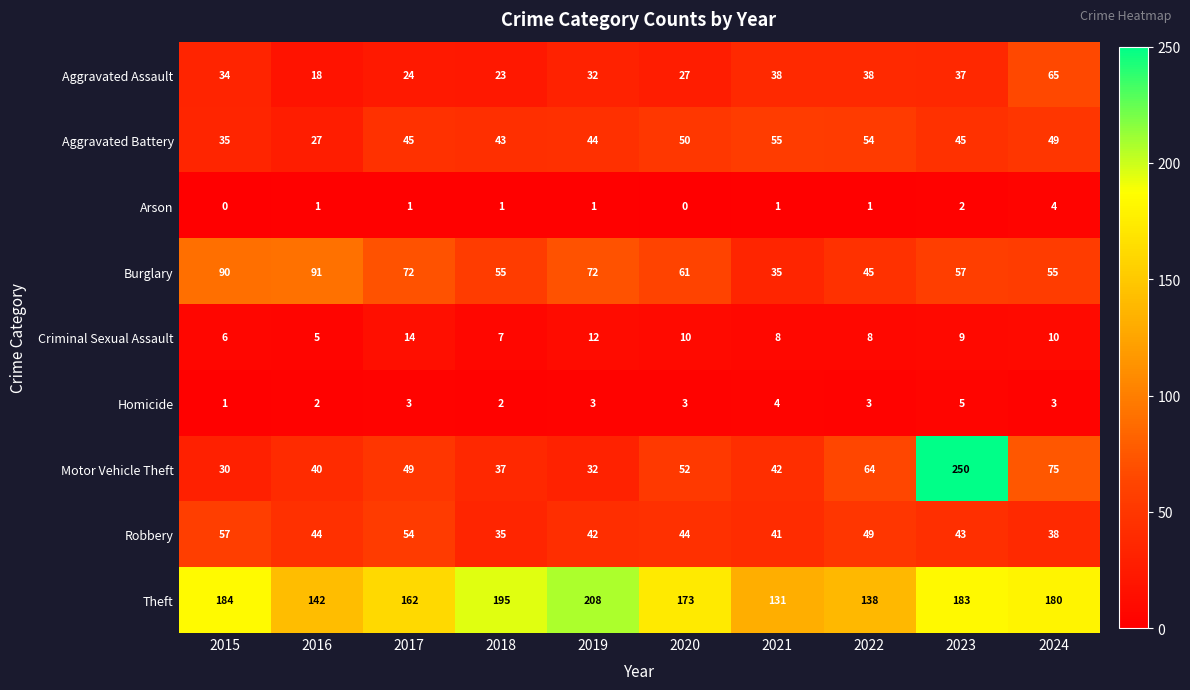

What is the spread (max minus min) of values at 2018?

194